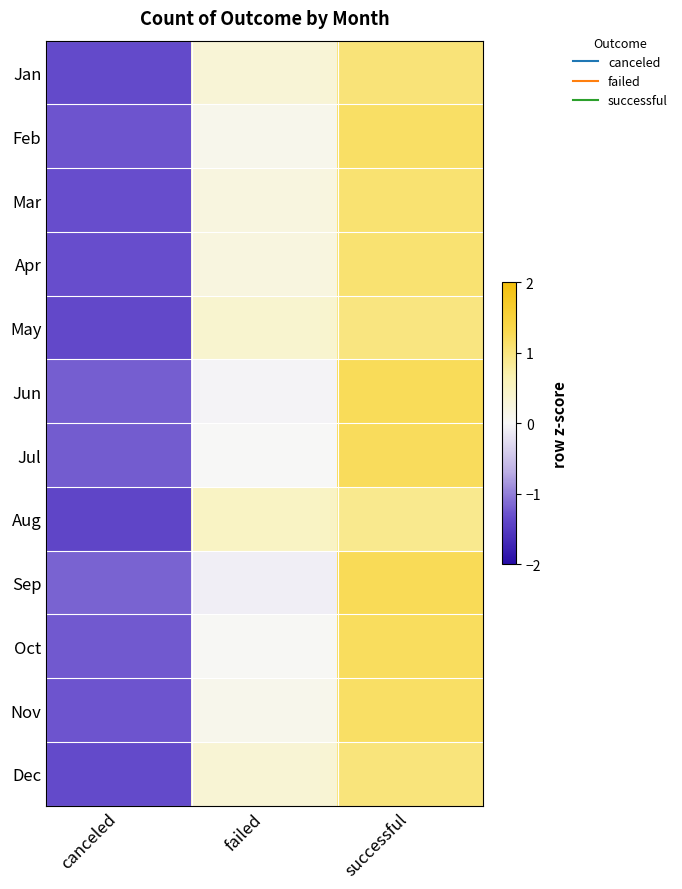

Reading left to right, list all the values displayed in this chart.

Jan: canceled=-1.4	failed=0.3	successful=1.0
Feb: canceled=-1.3	failed=0.1	successful=1.2
Mar: canceled=-1.3	failed=0.2	successful=1.1
Apr: canceled=-1.3	failed=0.2	successful=1.1
May: canceled=-1.4	failed=0.4	successful=1.0
Jun: canceled=-1.2	failed=-0.0	successful=1.2
Jul: canceled=-1.2	failed=0.0	successful=1.2
Aug: canceled=-1.4	failed=0.5	successful=0.9
Sep: canceled=-1.2	failed=-0.1	successful=1.3
Oct: canceled=-1.2	failed=0.0	successful=1.2
Nov: canceled=-1.3	failed=0.1	successful=1.2
Dec: canceled=-1.4	failed=0.3	successful=1.0